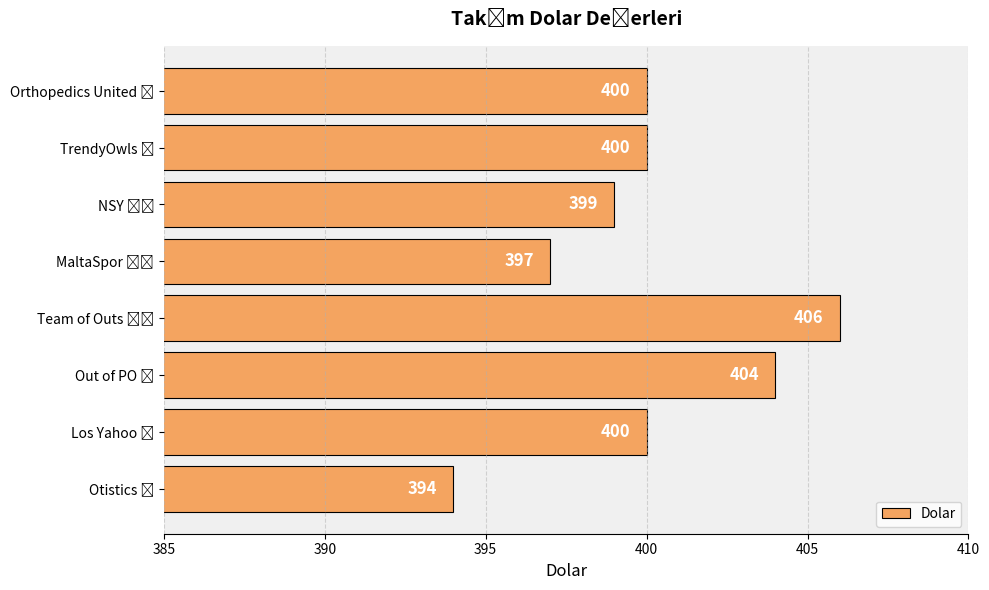

What is the minimum value shown in the chart?

394